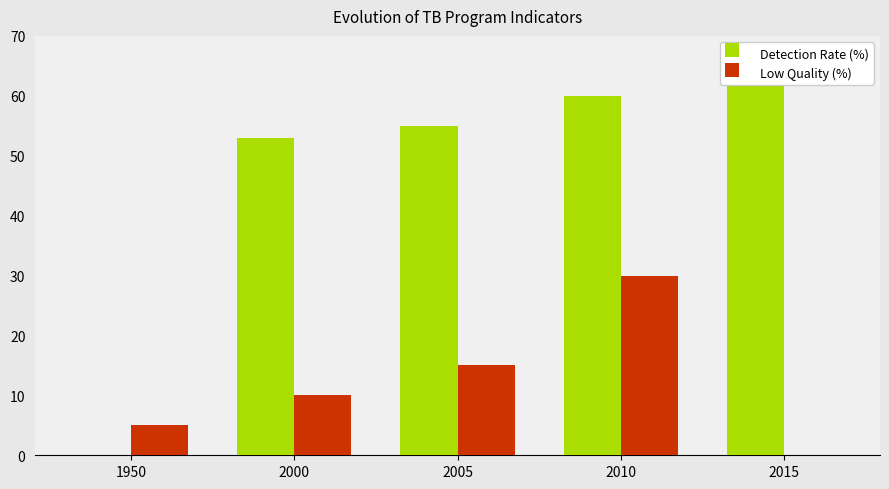

Is it true that Detection Rate (%) equals 0 at 1950?

True